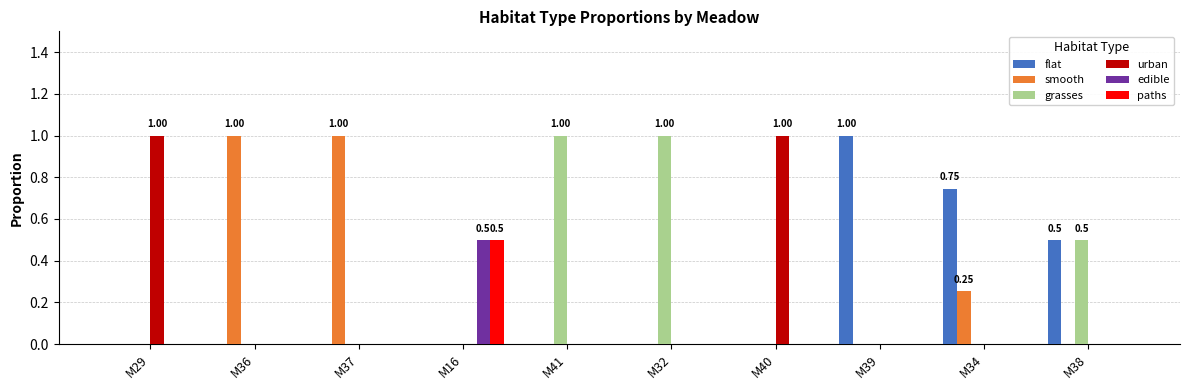

How many groups of bars are there?

10